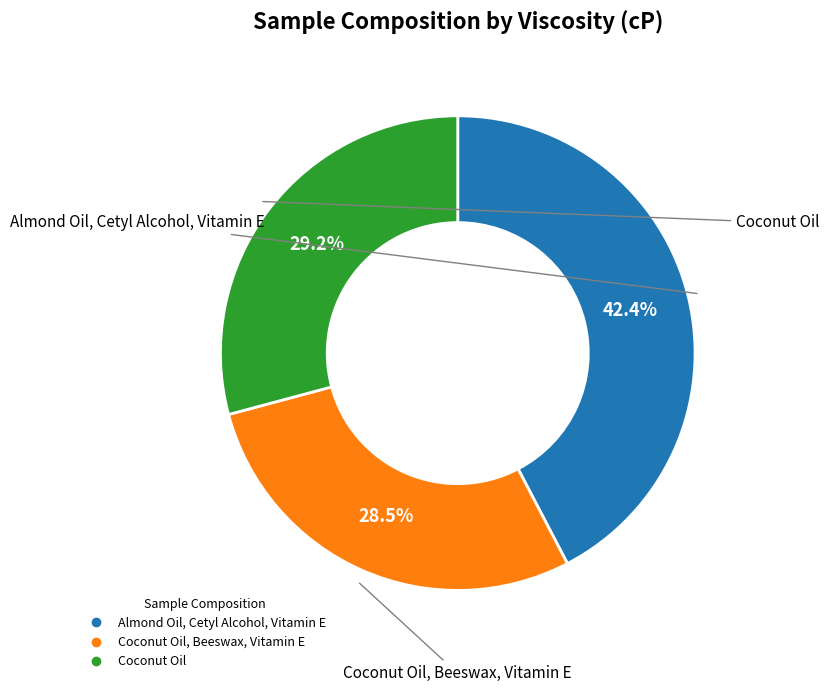

Is there a majority slice in this chart?

No